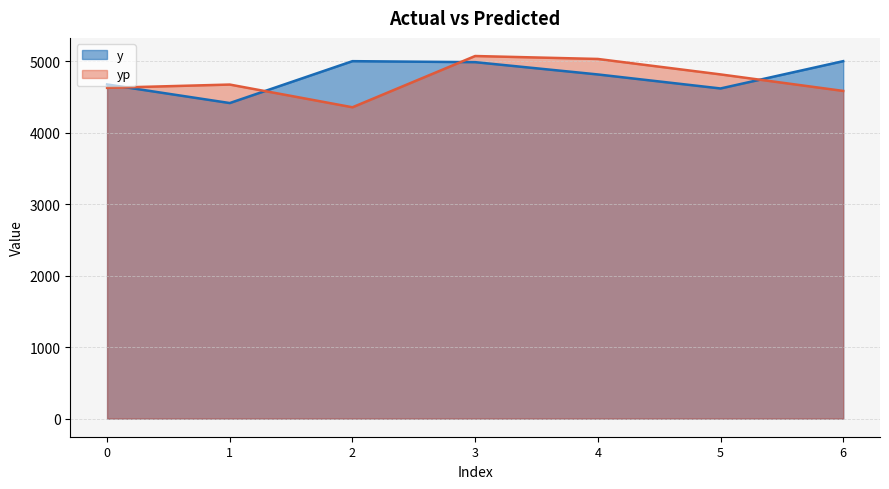

What is the difference between the maximum and minimum values in the y series?

586.0